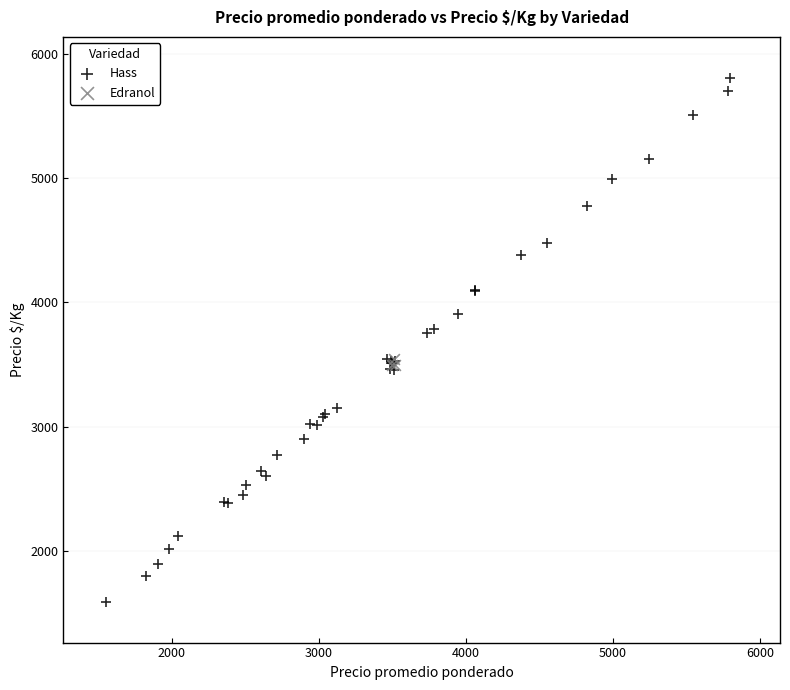

Which series reaches the minimum Y coordinate?

Hass